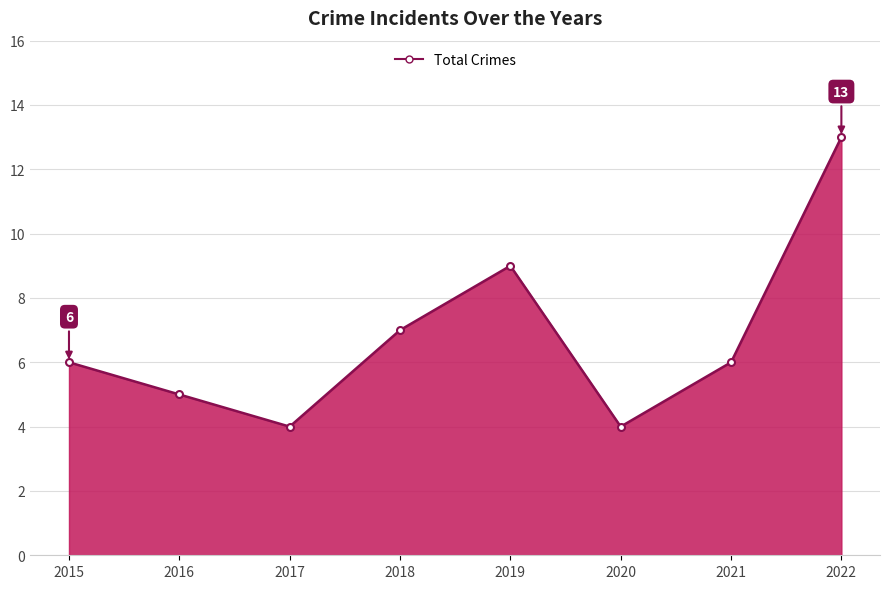

Is it true that the value at 2016 is 3?

False